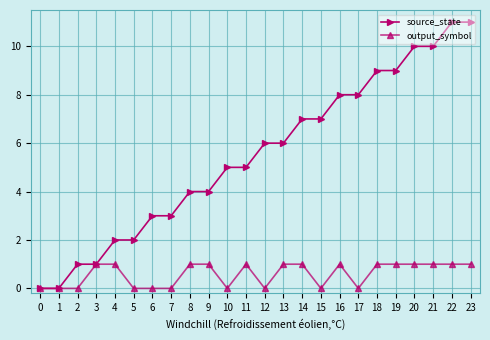

What is the value of the source_state point at the 20th from the left?

9